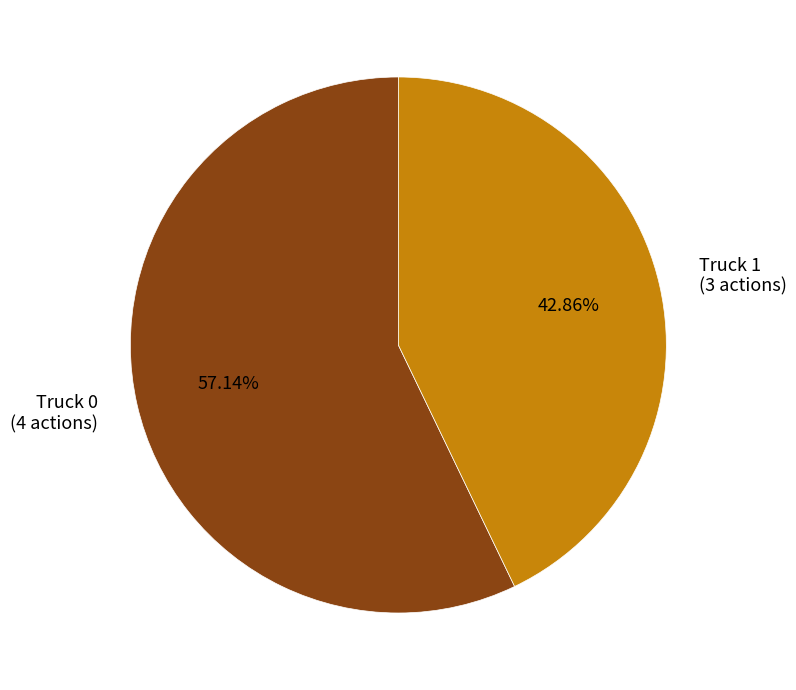

To the nearest percent, what percentage of the pie is Truck 1?

43%